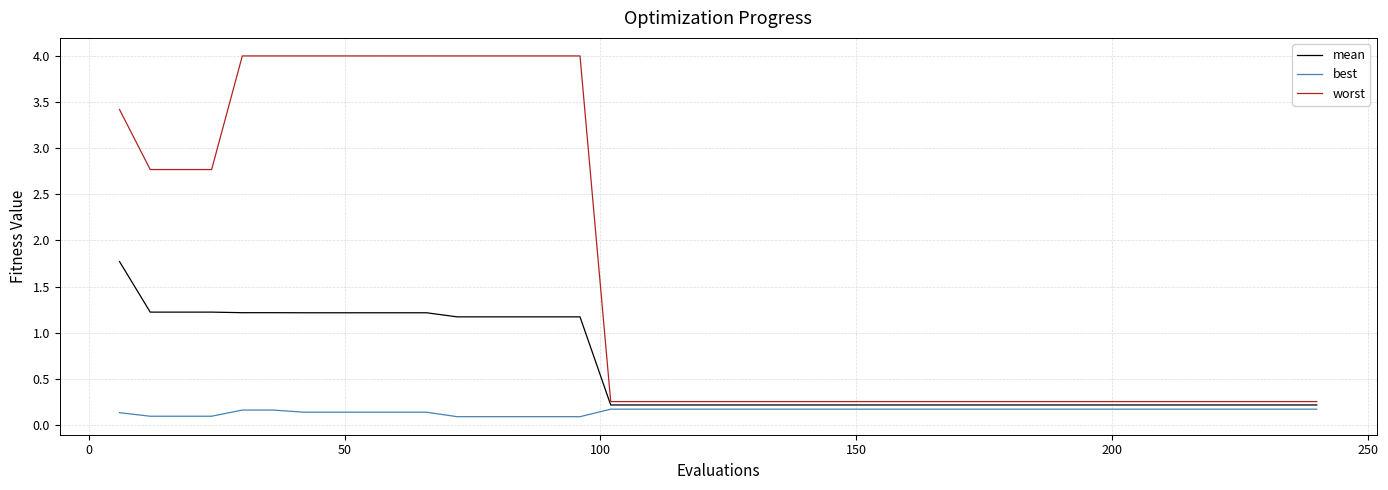

Which series has the largest total across all categories?

worst